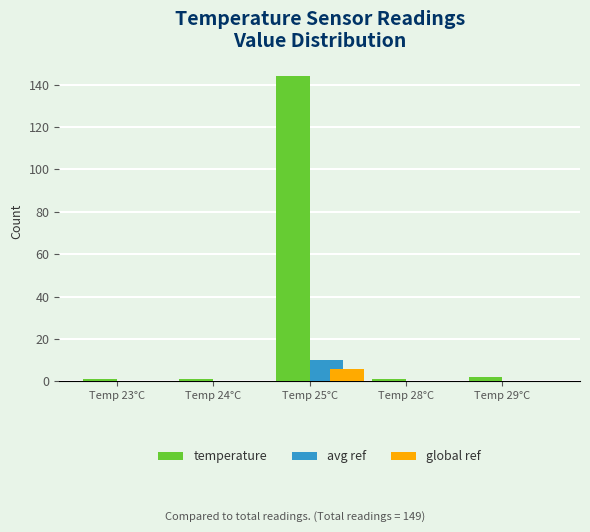

What is the maximum value shown in the chart?

144.0